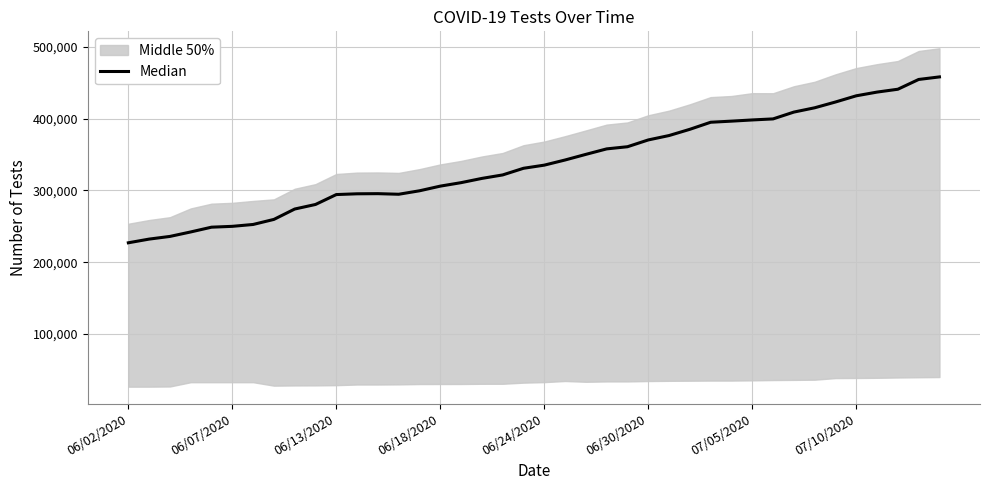

What is the ratio of the value at 36 to the value at 39?

1.0